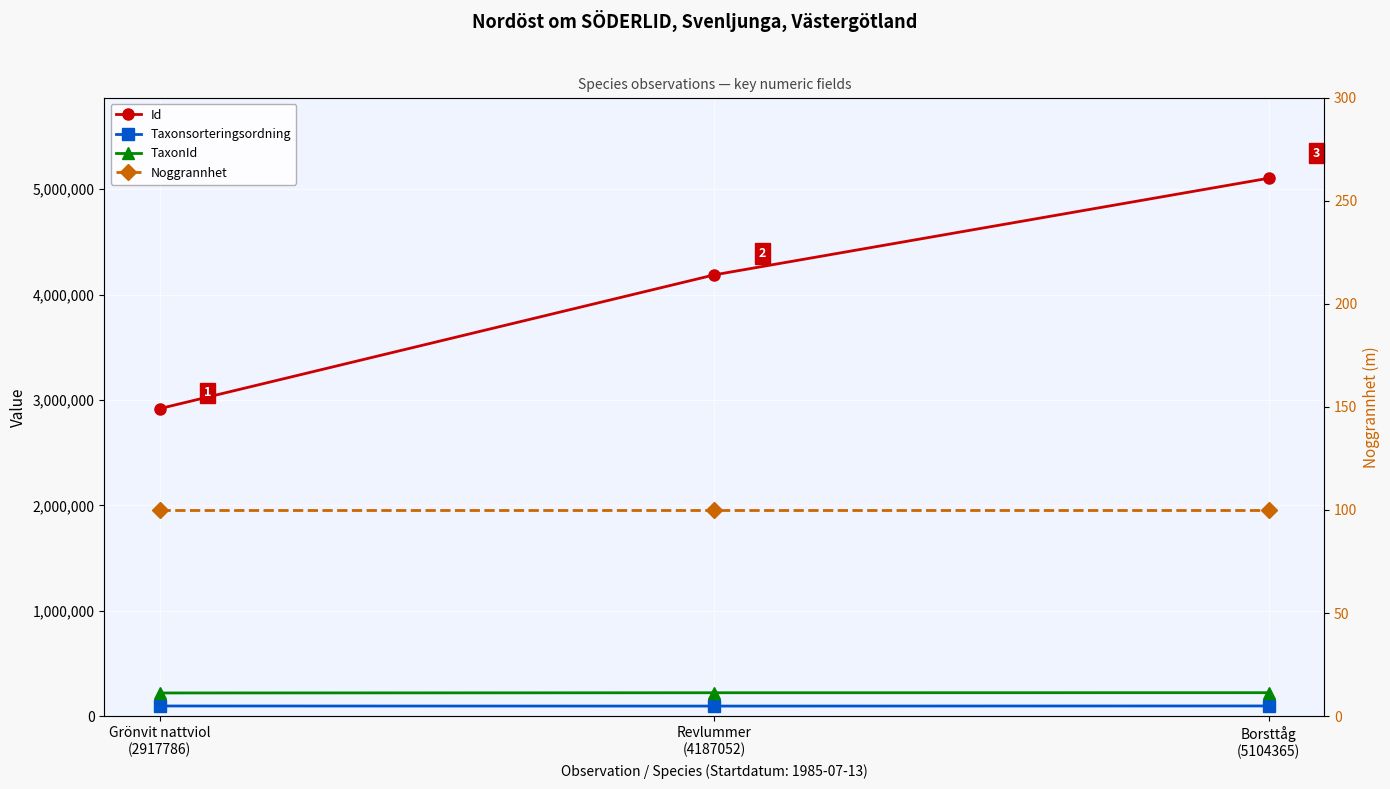

Between Borsttåg
(5104365) and Revlummer
(4187052), which is larger?

Borsttåg
(5104365)